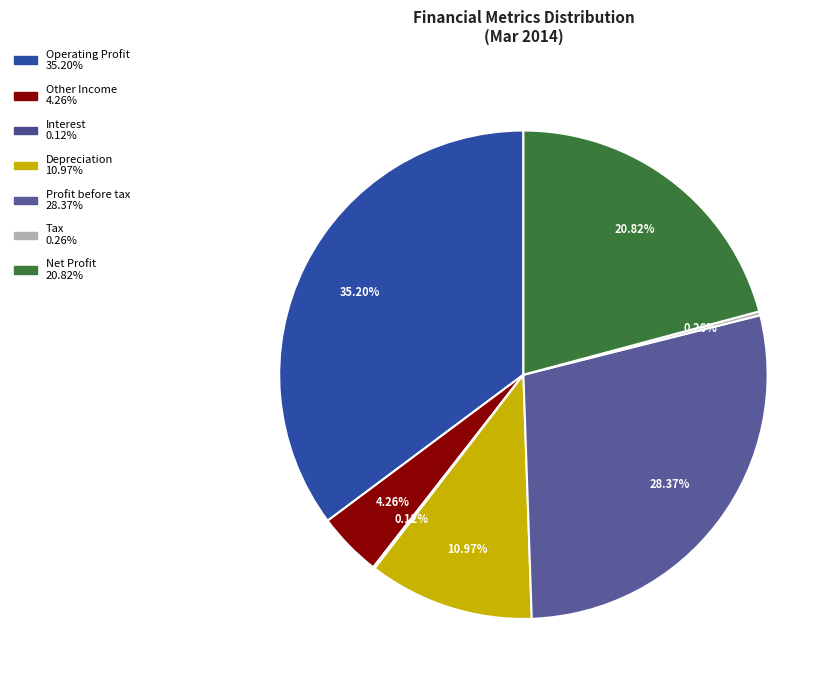

Combined, what portion of the pie is Profit before tax and Operating Profit?

63.6%